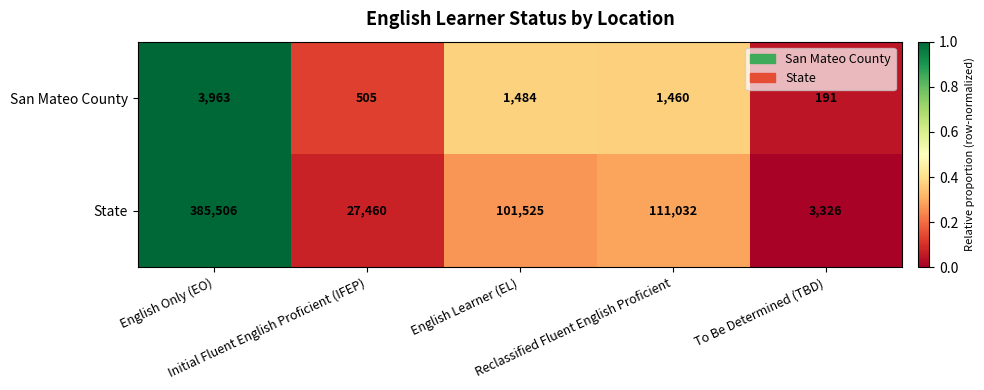

Rank the series by their average value, from lowest to highest.

San Mateo County, State